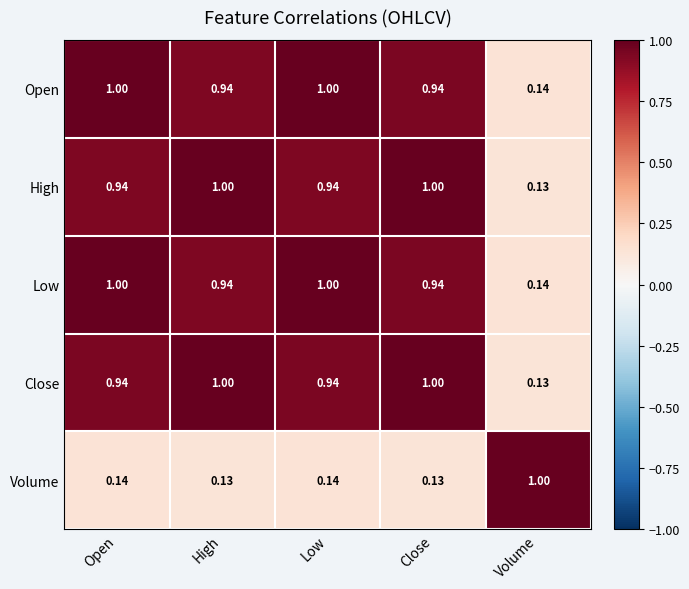

Is the value of Close at Open greater than the value of High at Volume?

Yes